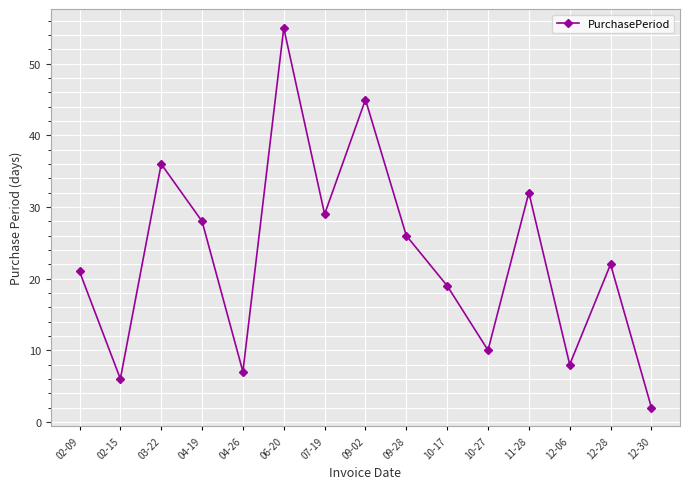

What is the sum of all values?

346